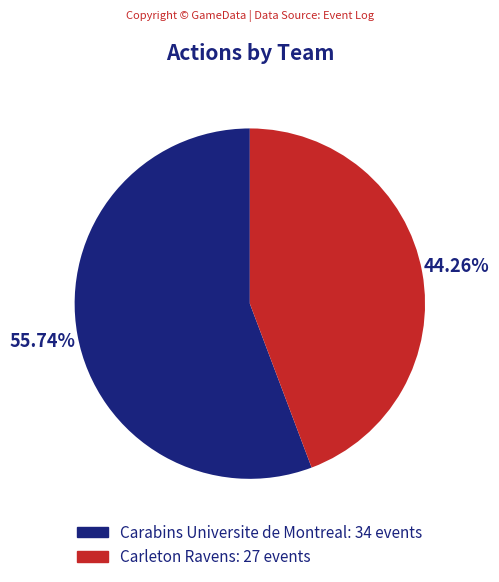

How many slices are in this pie chart?

2